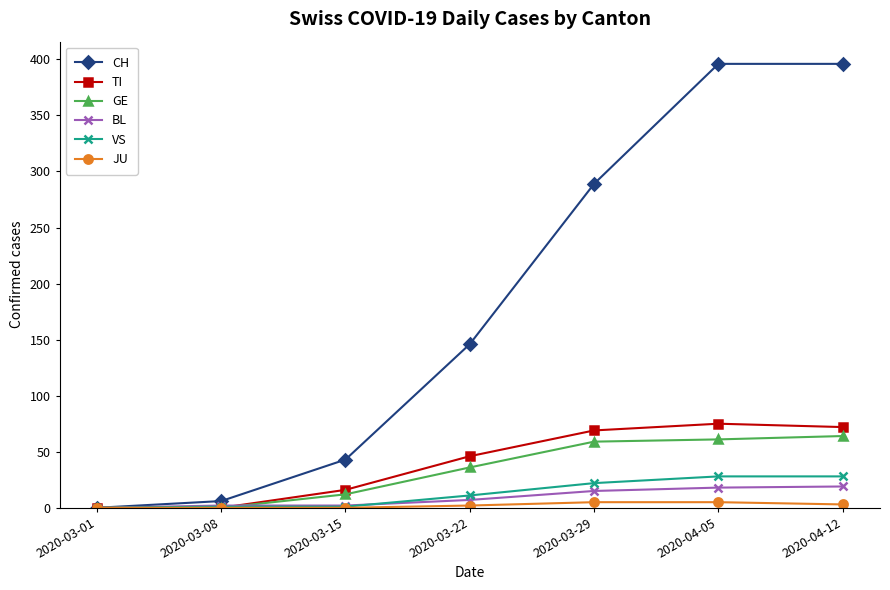

Which series changed the most between 2020-03-01 and 2020-04-05?

CH